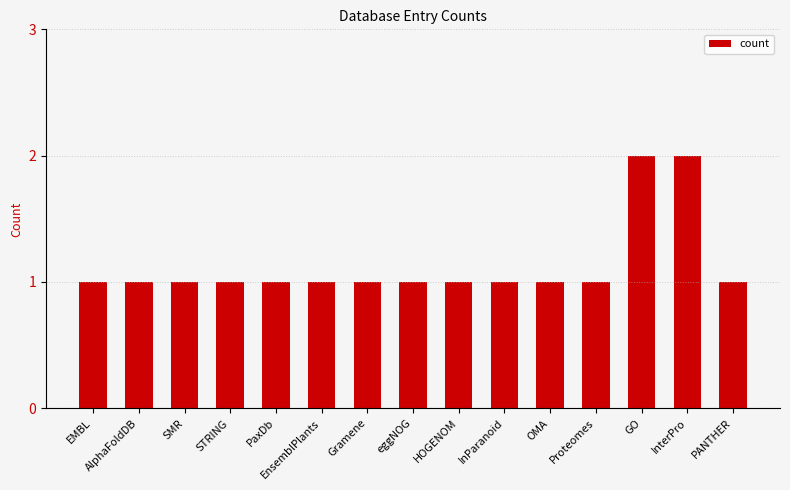

Is it true that the value at InterPro is 3?

False